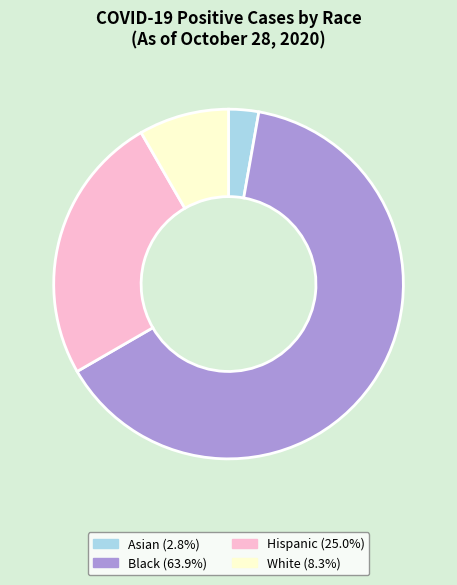

Does any single category account for the majority?

Yes